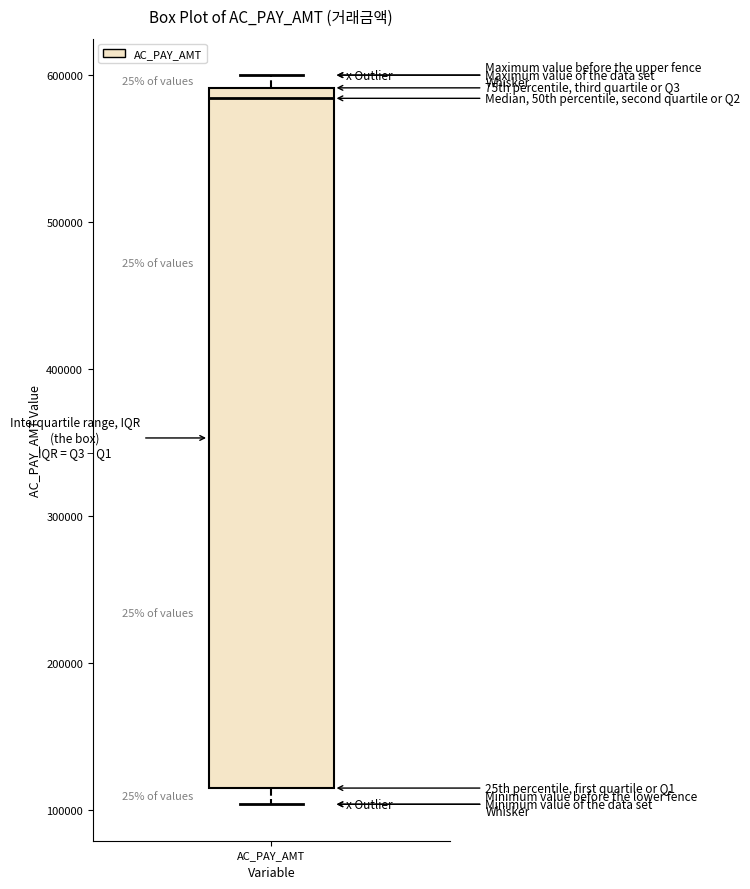

Read this box plot against the y-axis: the position of the median line, the range covered by the box, and the ends of both whiskers. The values are not printed on the chart, so give them approximately, as read against the axis.

median 580000, box 110000 to 590000, whiskers 100000 to 600000